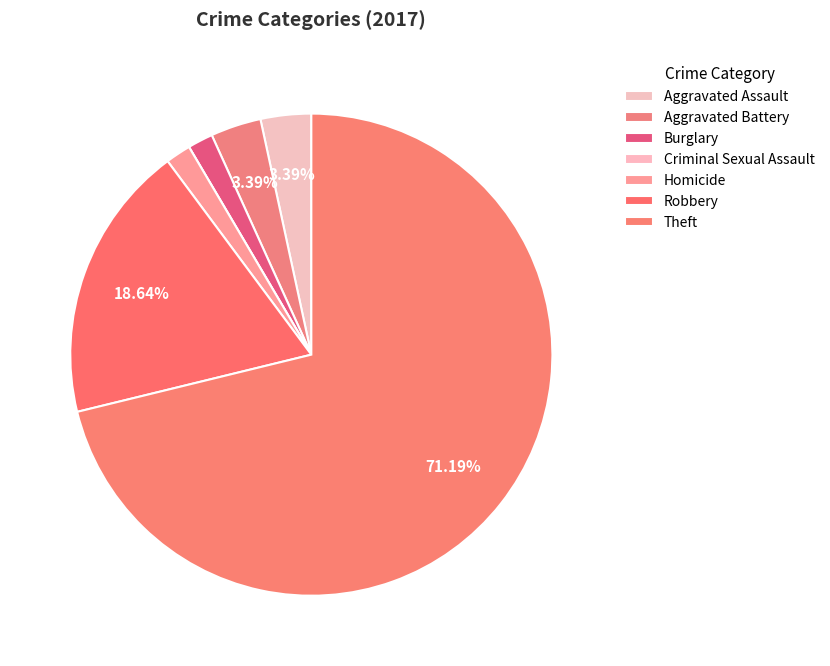

Does Robbery represent more than half of the total?

No